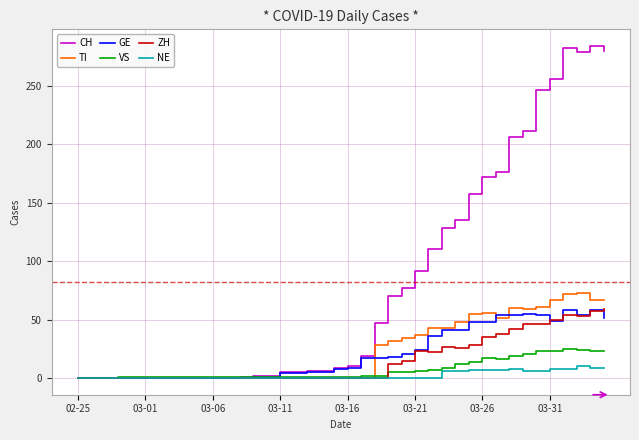

Which series has the largest range (max minus min)?

CH